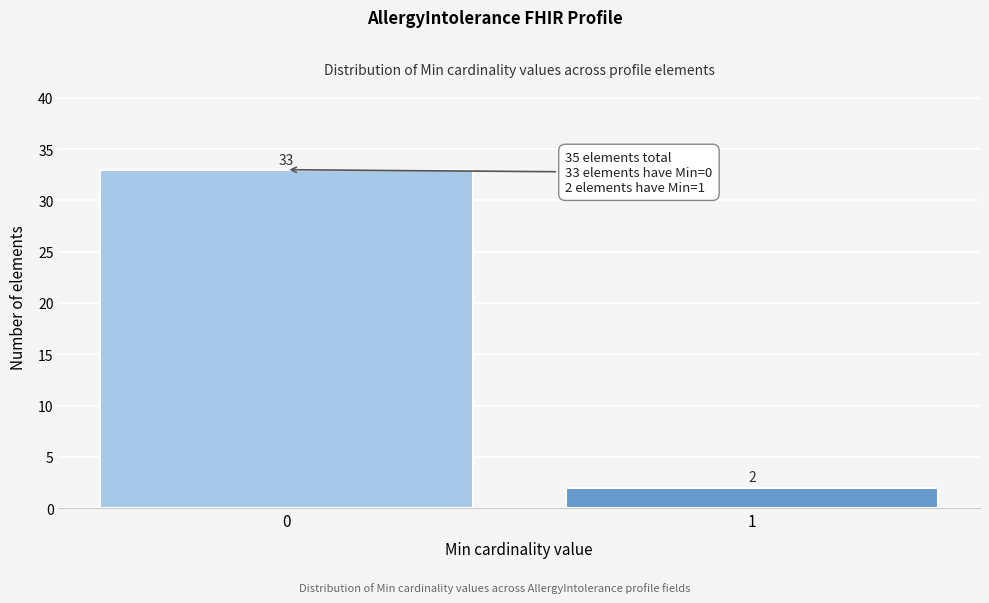

Reading left to right, transcribe all the data shown in this chart.

33	2